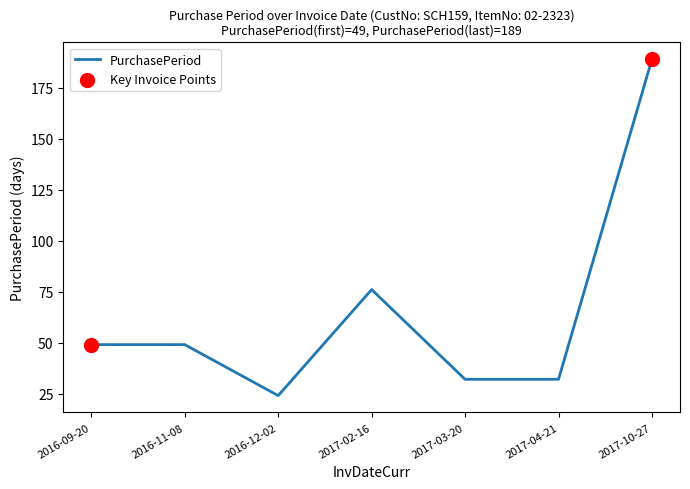

Approximately how many times larger is the value at 2016-11-08 compared to 2017-04-21?

1.5